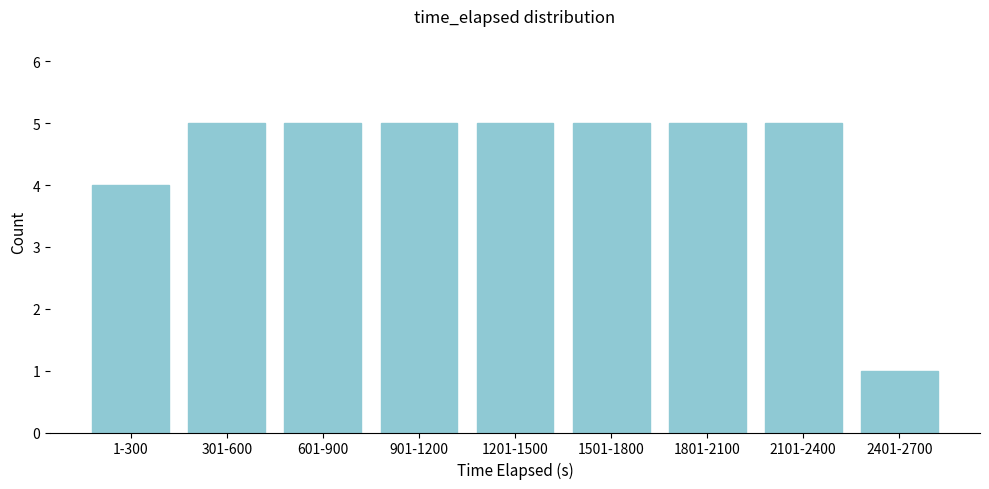

Reading right to left, extract all data points from this chart.

2401-2700=1	2101-2400=5	1801-2100=5	1501-1800=5	1201-1500=5	901-1200=5	601-900=5	301-600=5	1-300=4